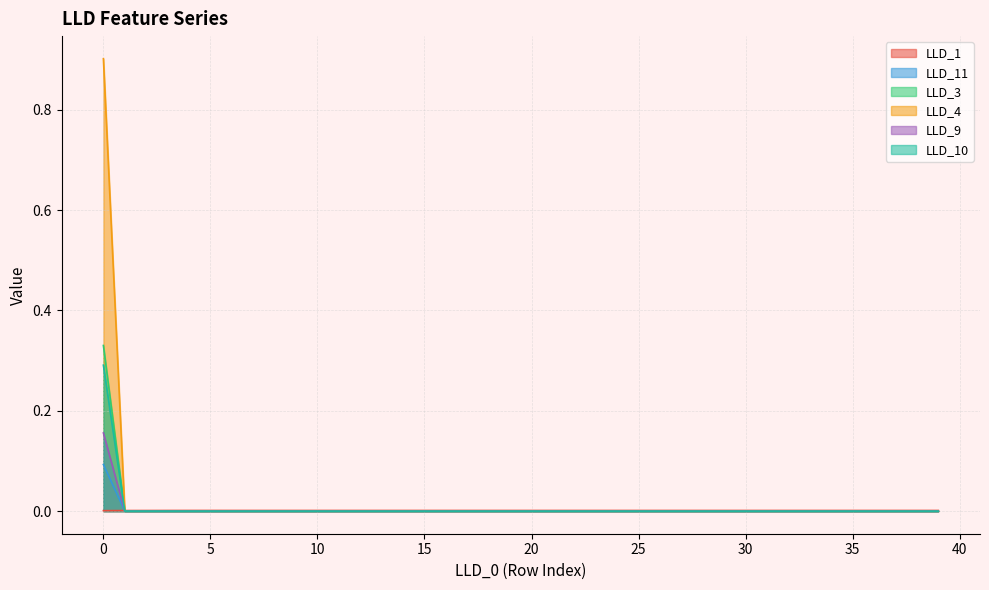

Which series has the largest total across all categories?

LLD_4